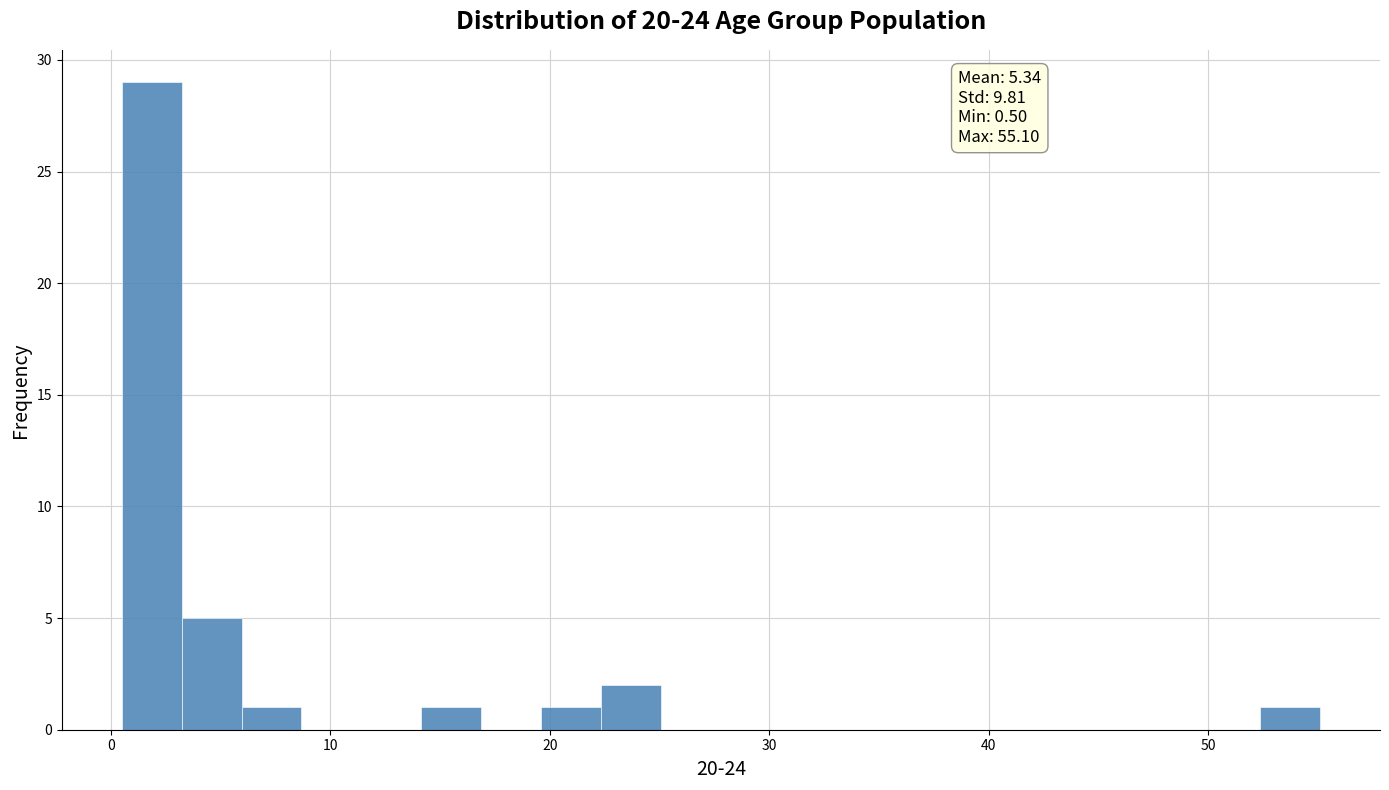

Read against the x-axis, roughly where is the centre of the tallest bar?

2